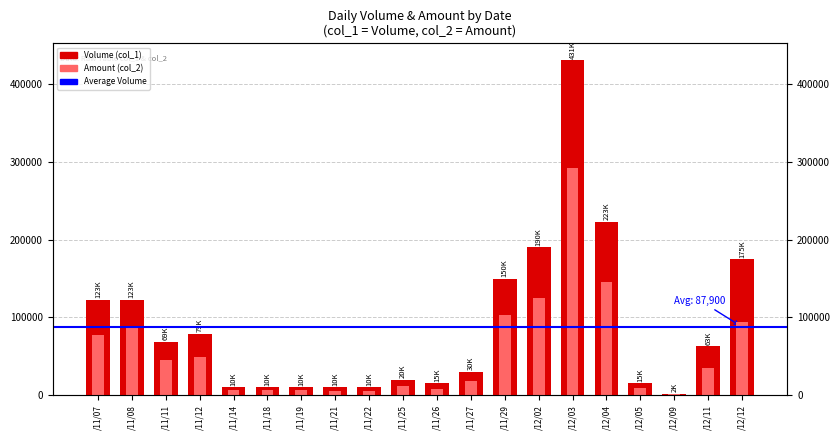

How many bars are there in each group?

2